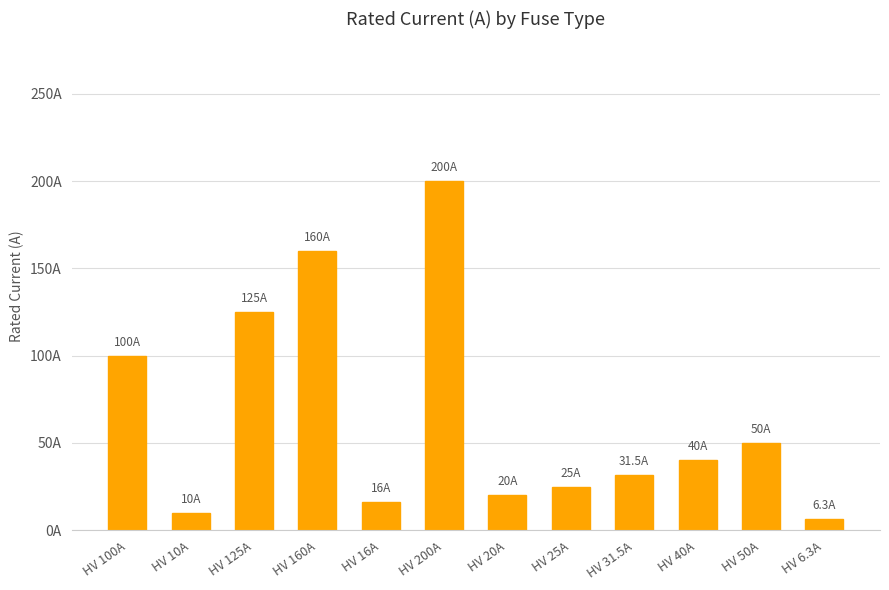

Which category has the highest value across all series?

HV 200A